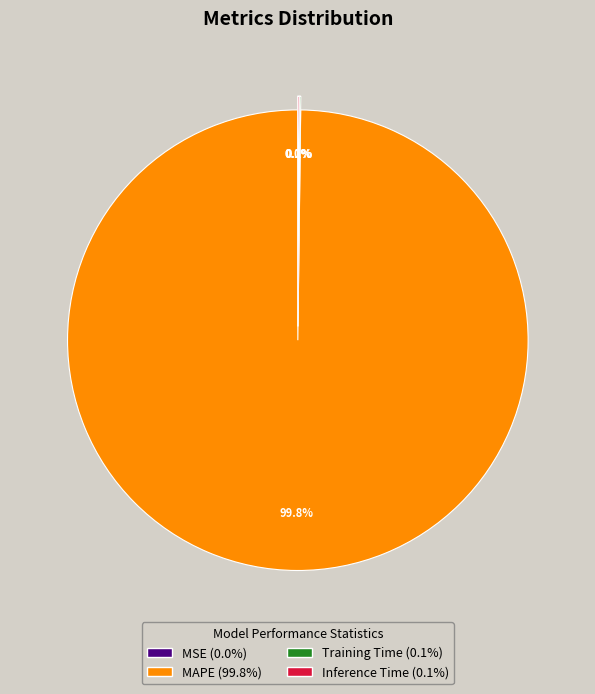

True or false: MAPE accounts for 100% of the total.

True